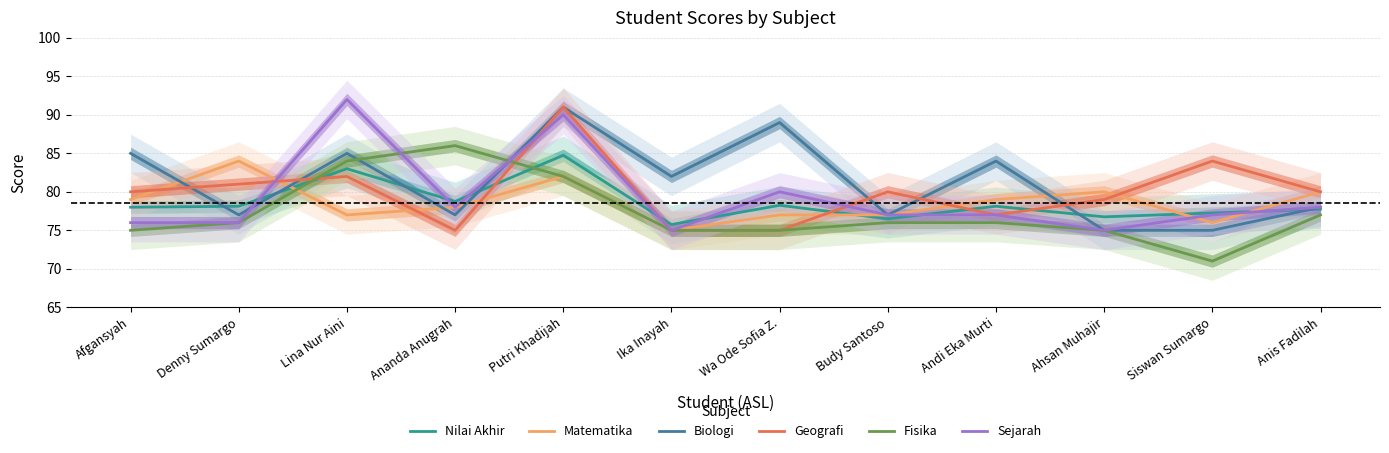

Is this an area chart (filled region under the line)?

No